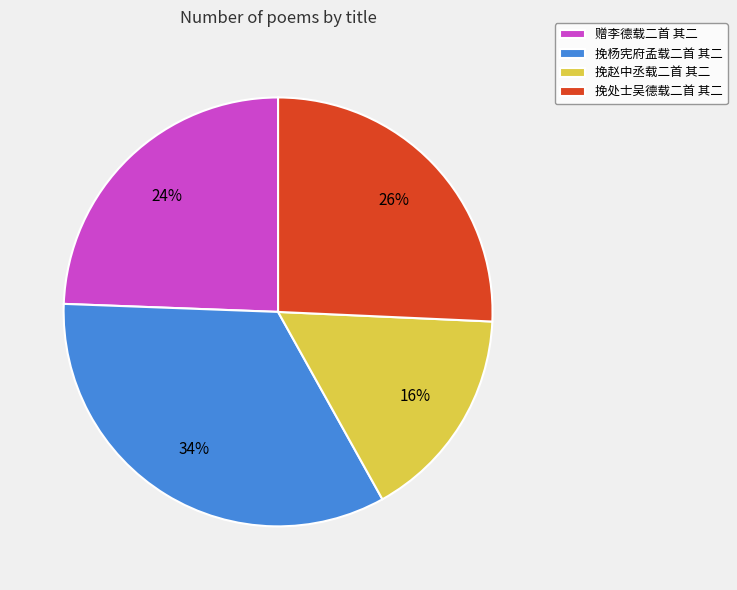

Does any single category account for the majority?

No